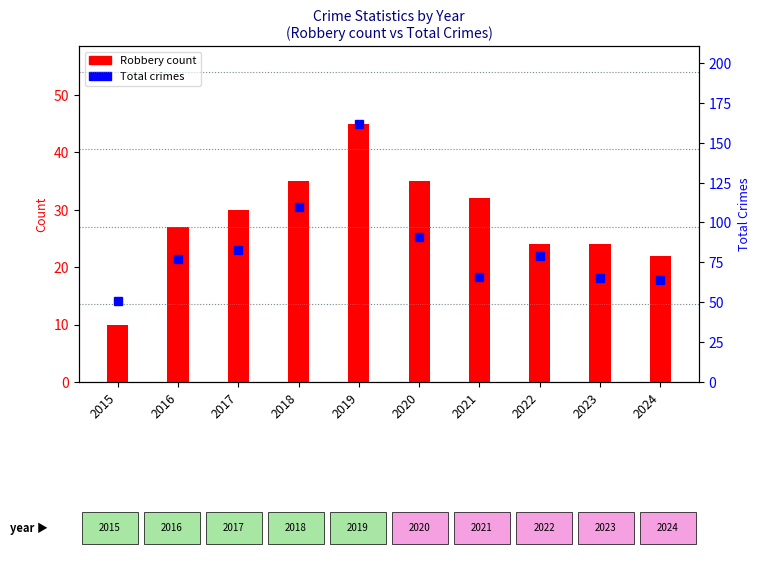

The Total Crimes series shows 17 at 2017. True or false?

False